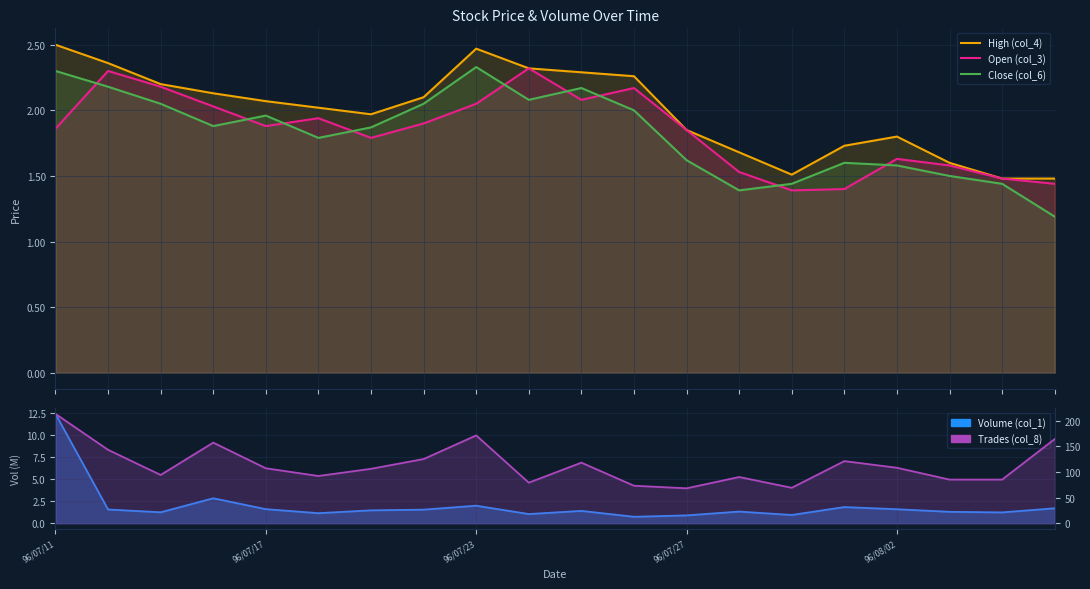

What is the difference between the maximum and second lowest values in the Close (col_6) series?

0.9